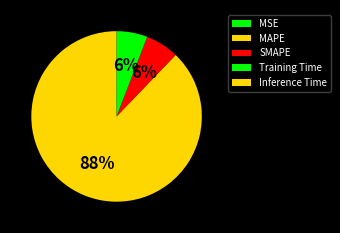

To the nearest percent, what is the difference between the largest and smallest slice percentages?

88%